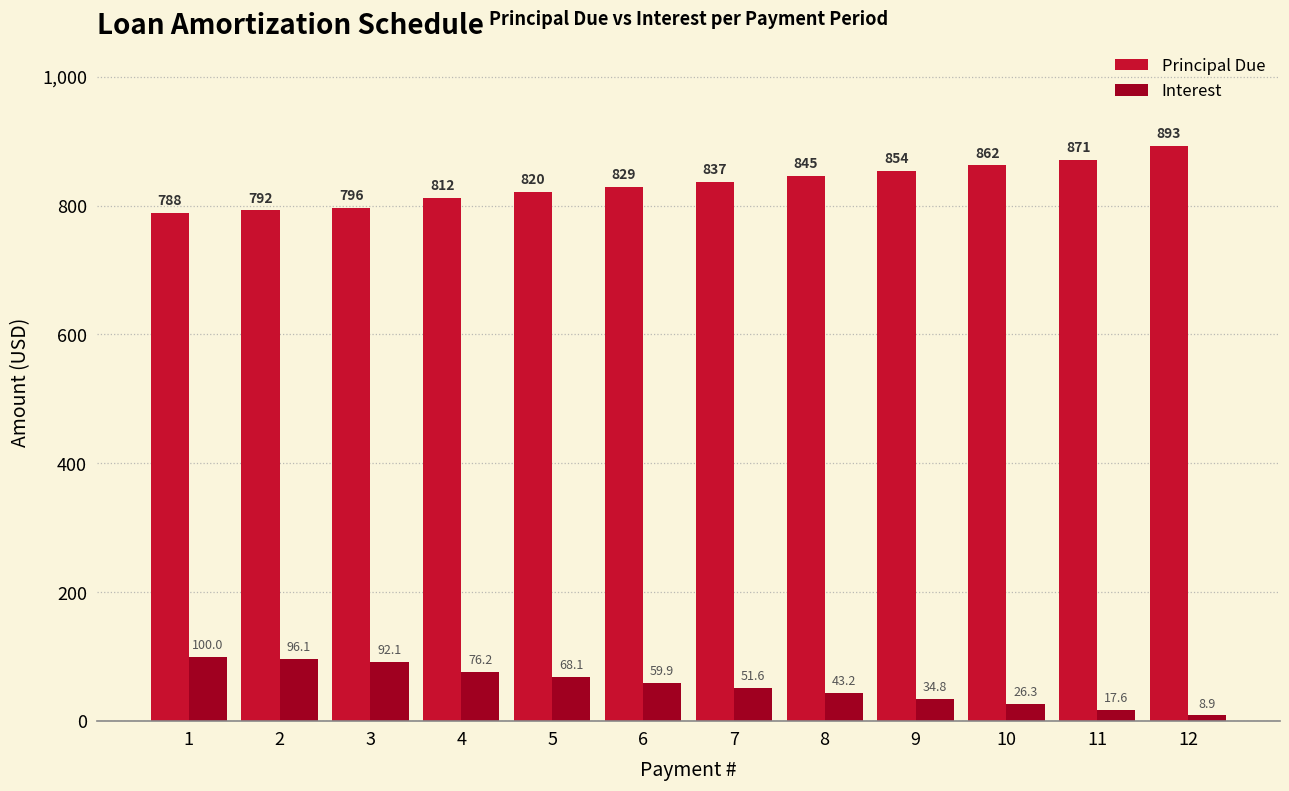

At which label does Principal Due reach its minimum?

1